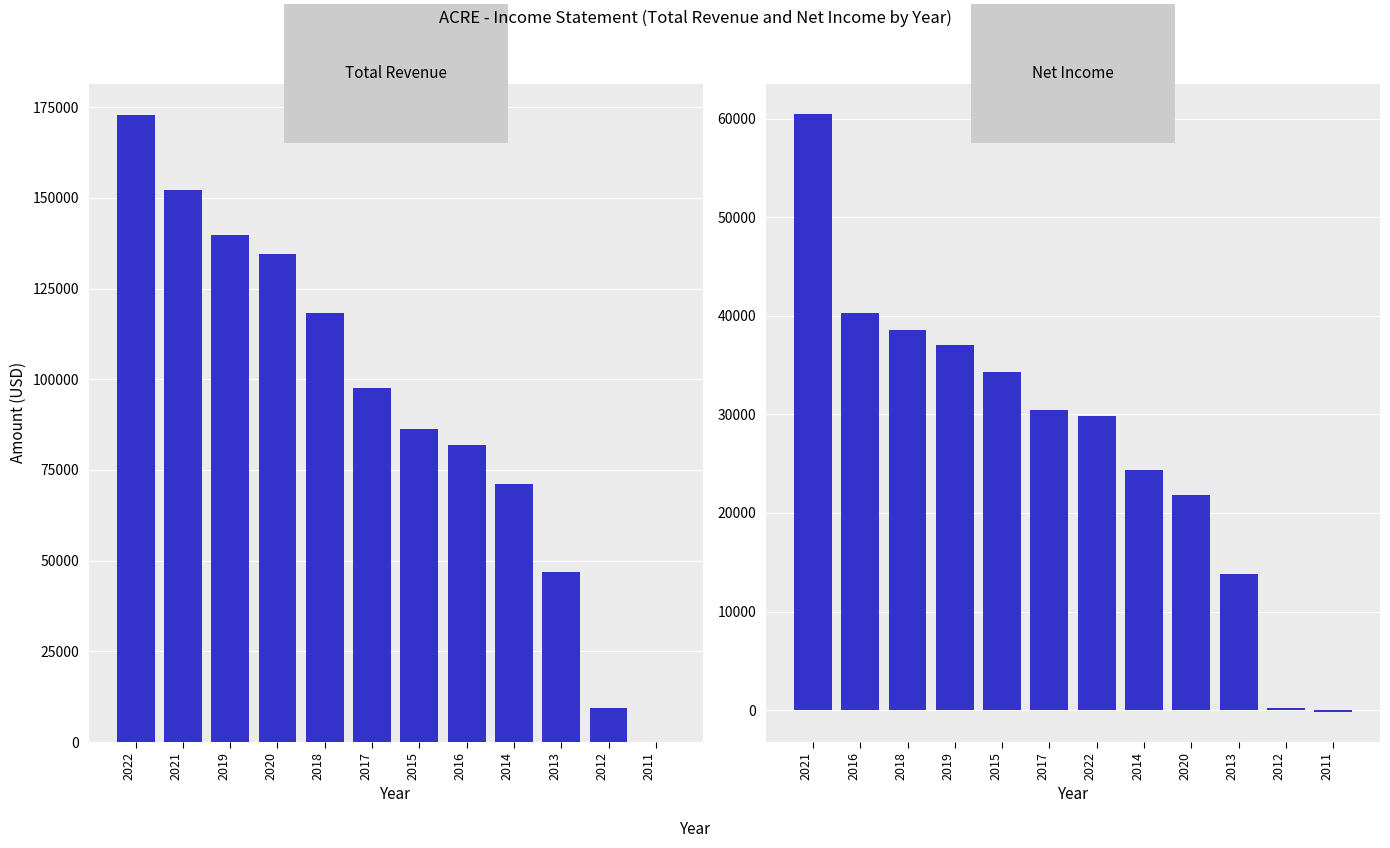

Is it true that Total Revenue equals 54569 at 2016?

False